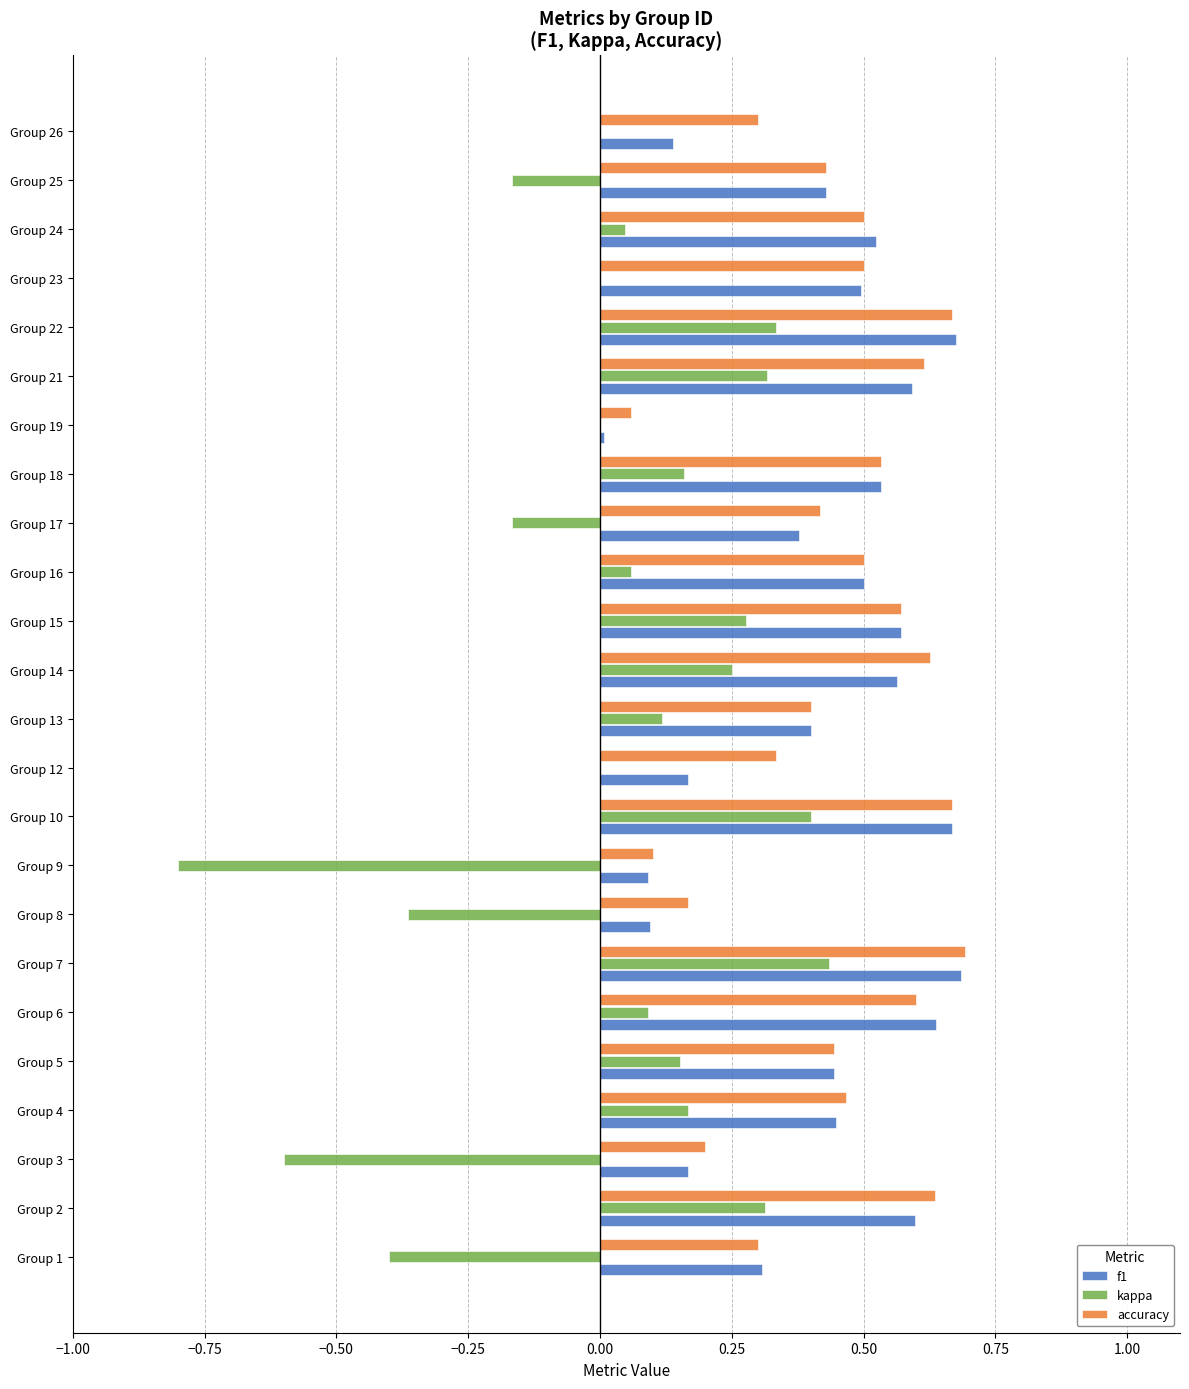

What is the sum of all accuracy values?

10.7